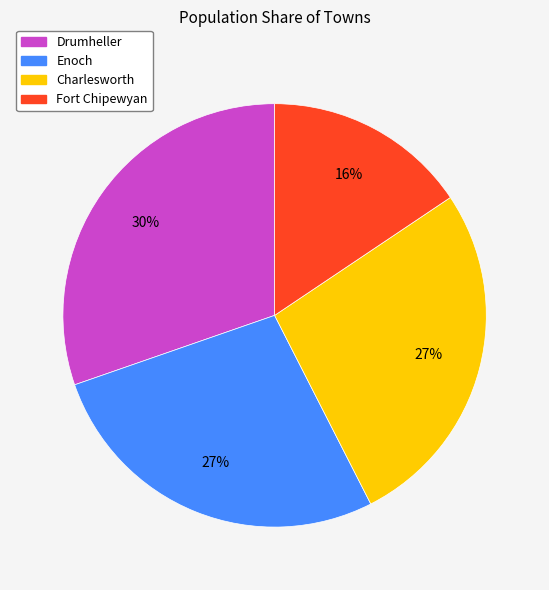

Does any single category account for the majority?

No